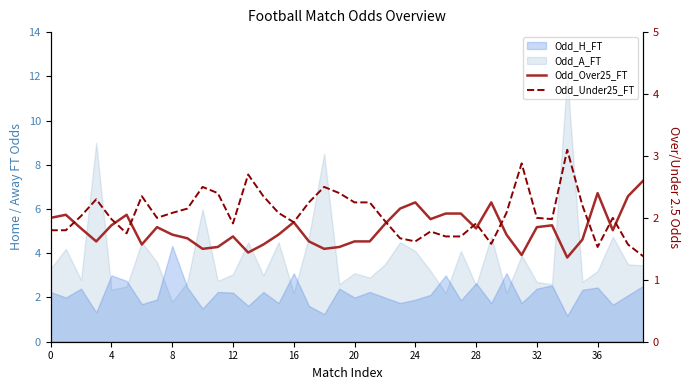

At which label does Odd_Over25_FT reach its peak?

39